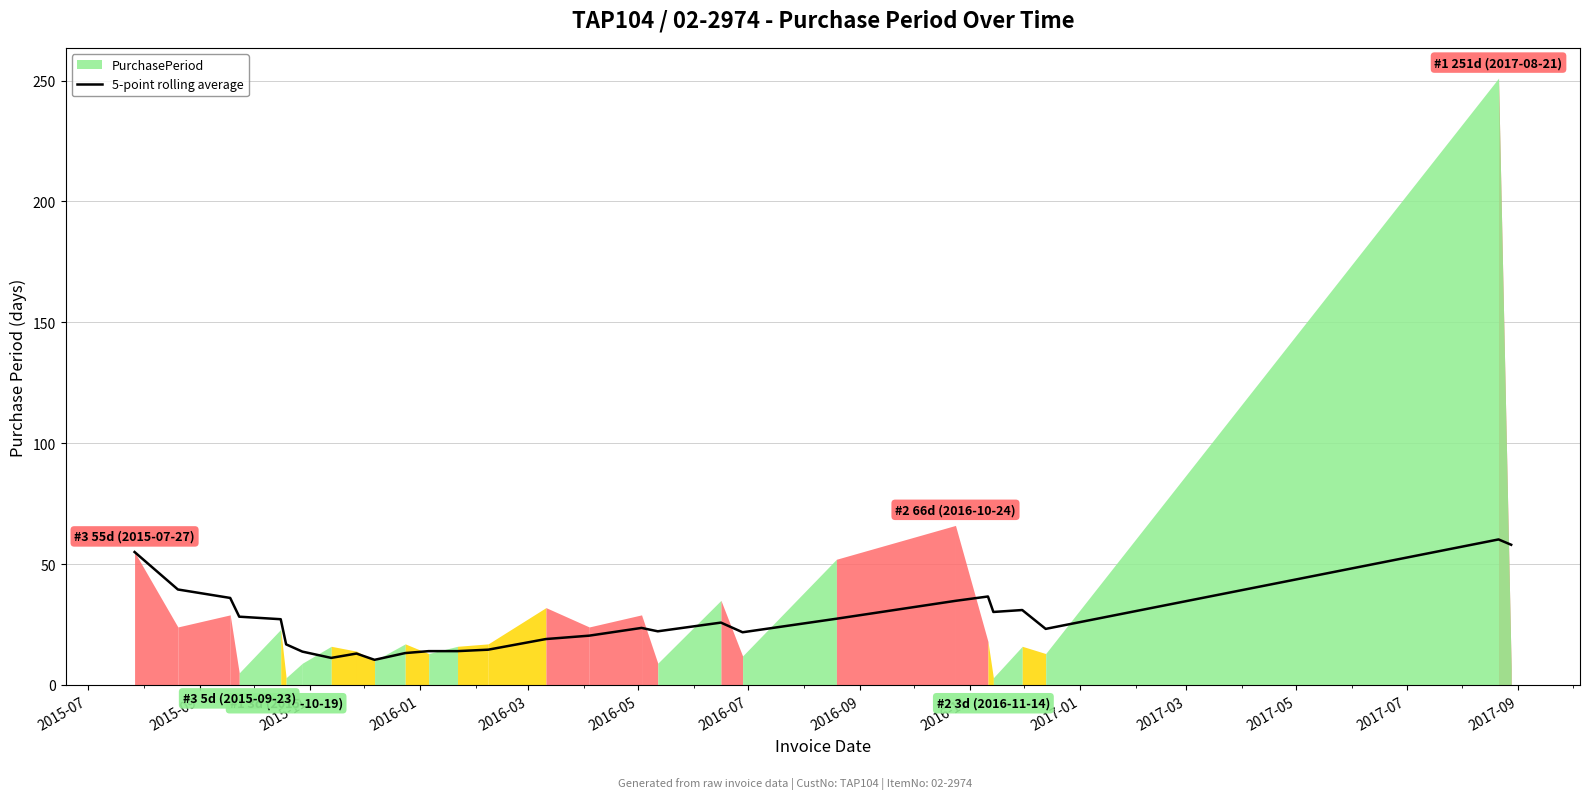

How many lines are shown in the chart?

1